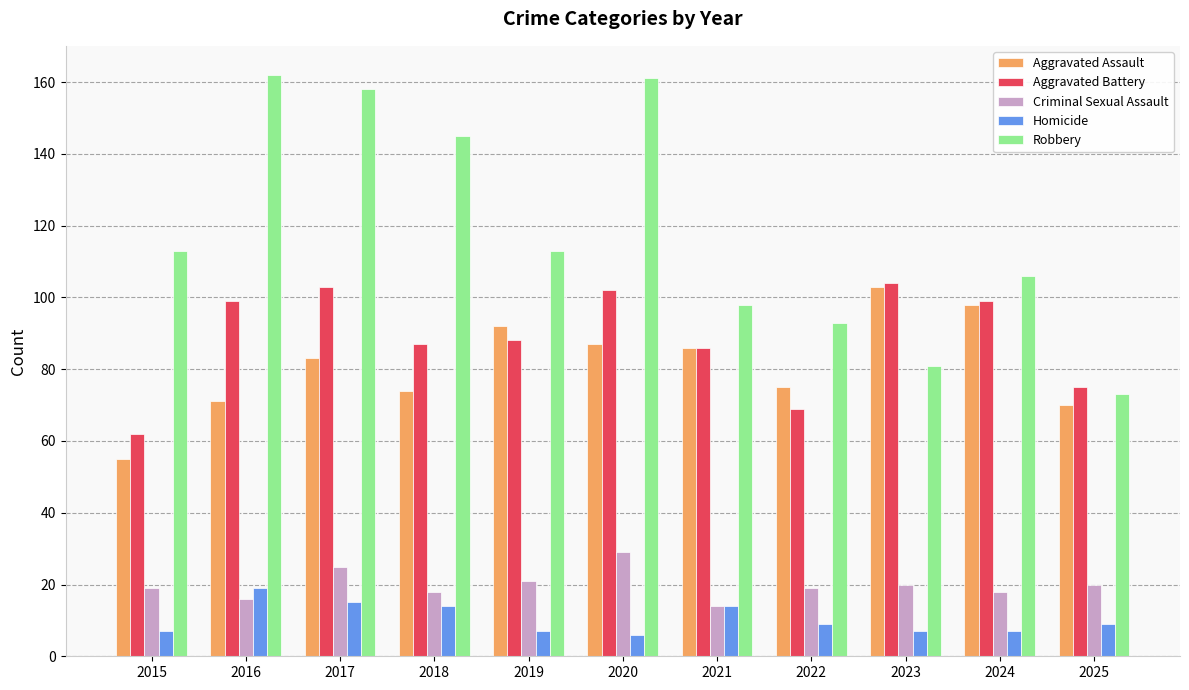

At how many categories does at least one series exceed 129?

4